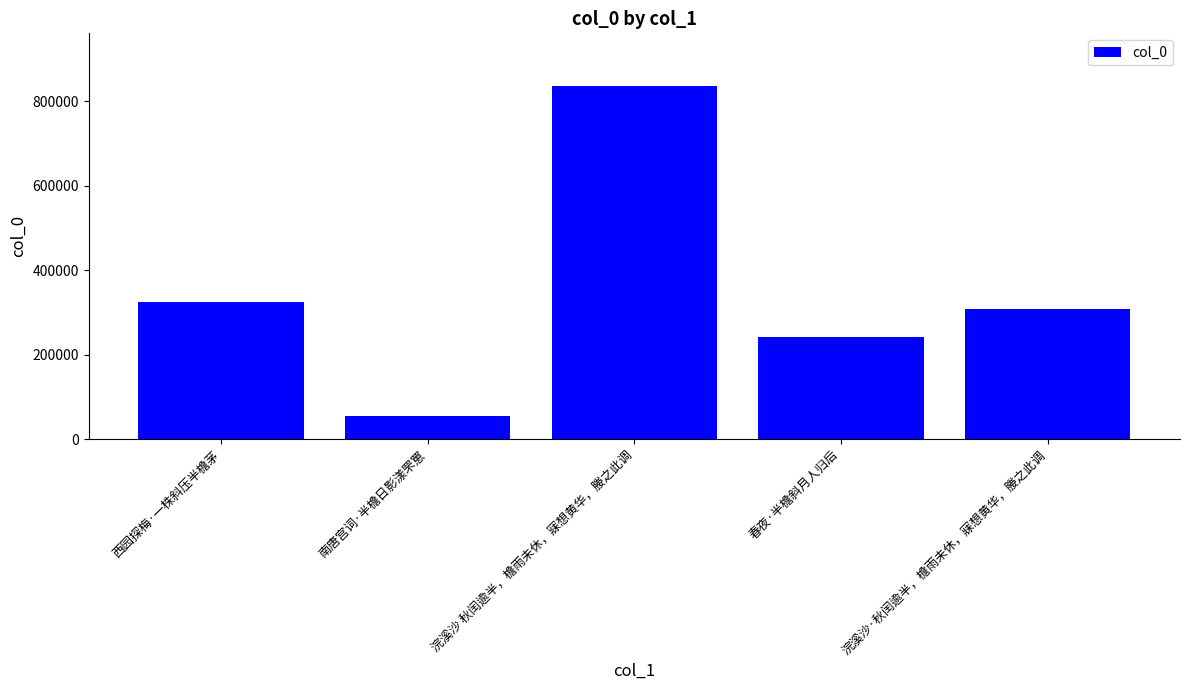

What is the label of the 5th bar from the right?

西园探梅·一株斜压半檐茅